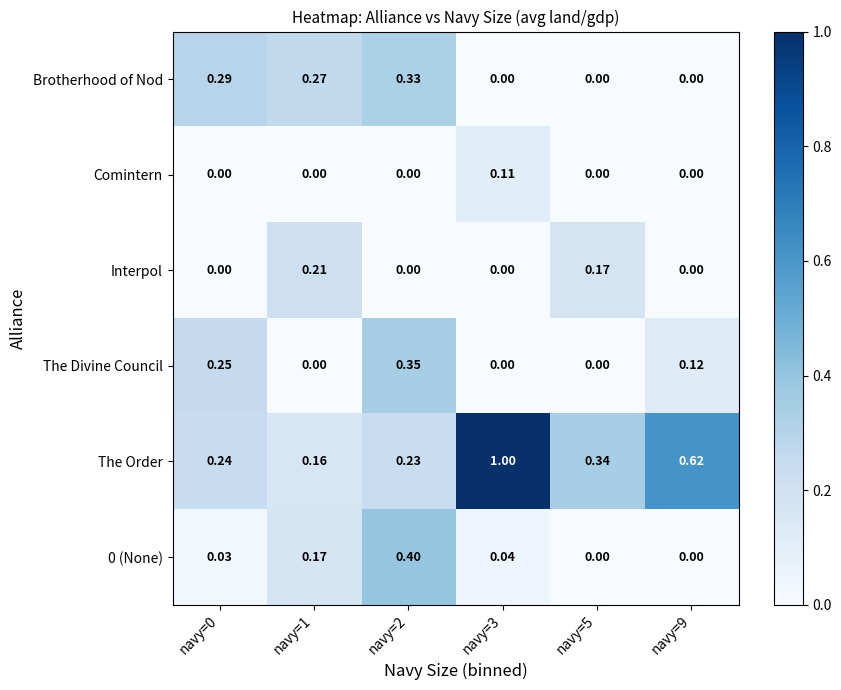

Which series has the largest total across all categories?

The Order